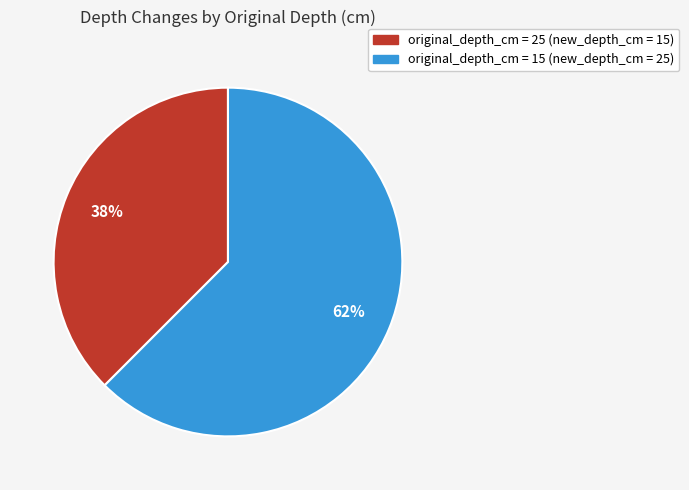

Is there any slice that represents more than half of the pie?

Yes